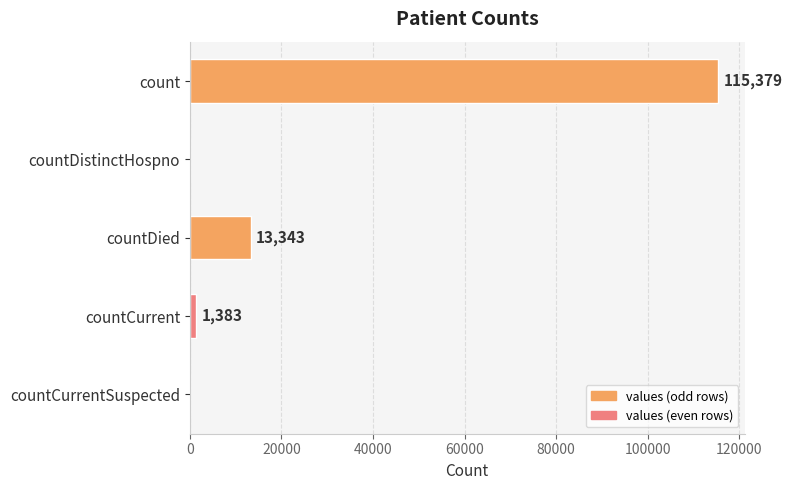

What is the sum of the values at countCurrentSuspected and countDied?

13343